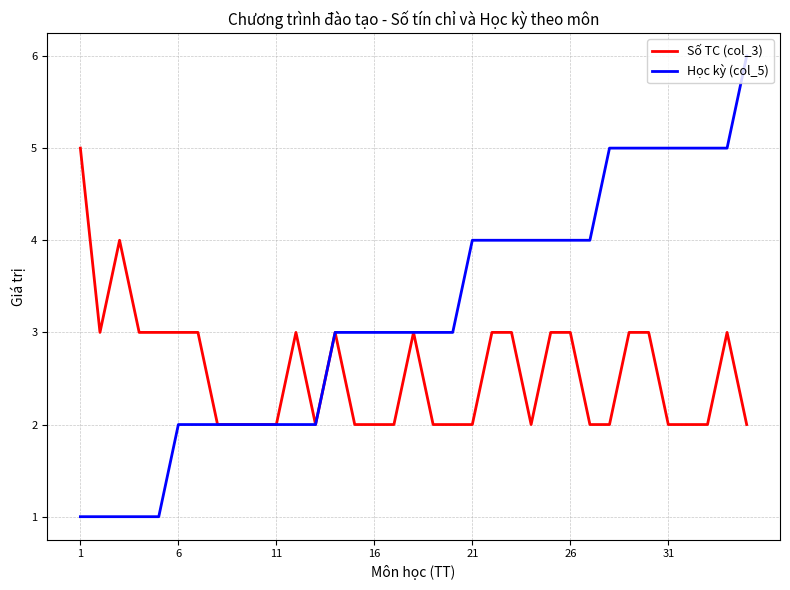

What are all the series names shown in the legend?

Số TC (col_3), Học kỳ (col_5)